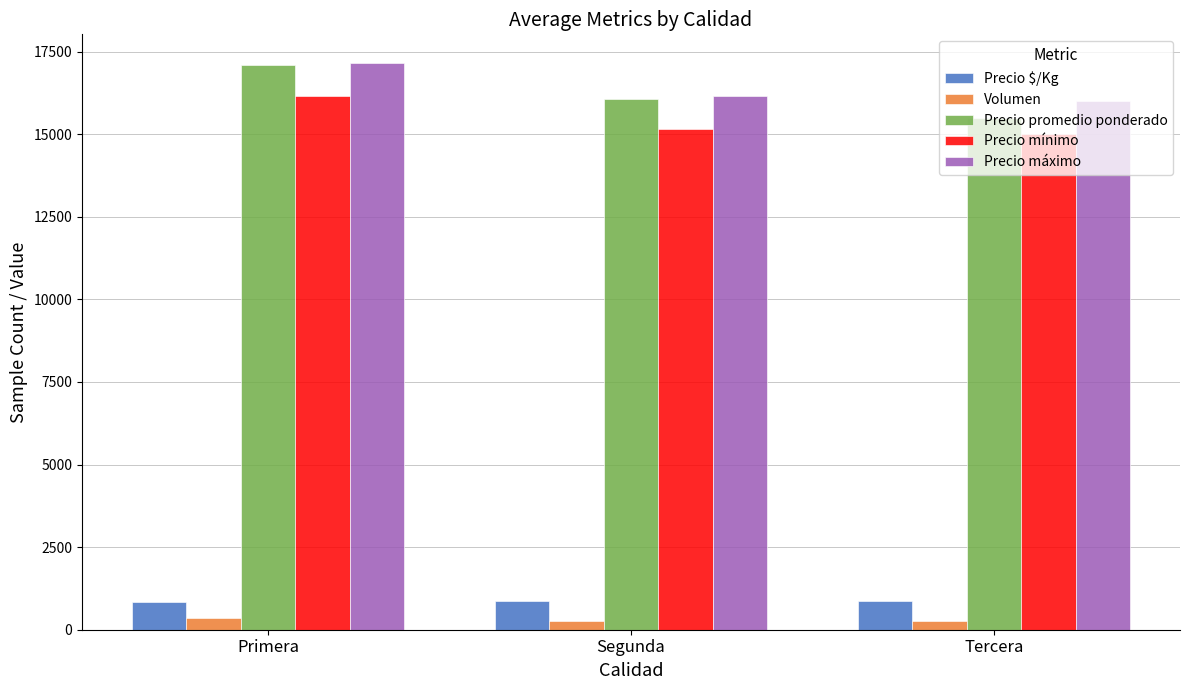

What is the difference between the maximum and minimum values in the Precio promedio ponderado series?

1604